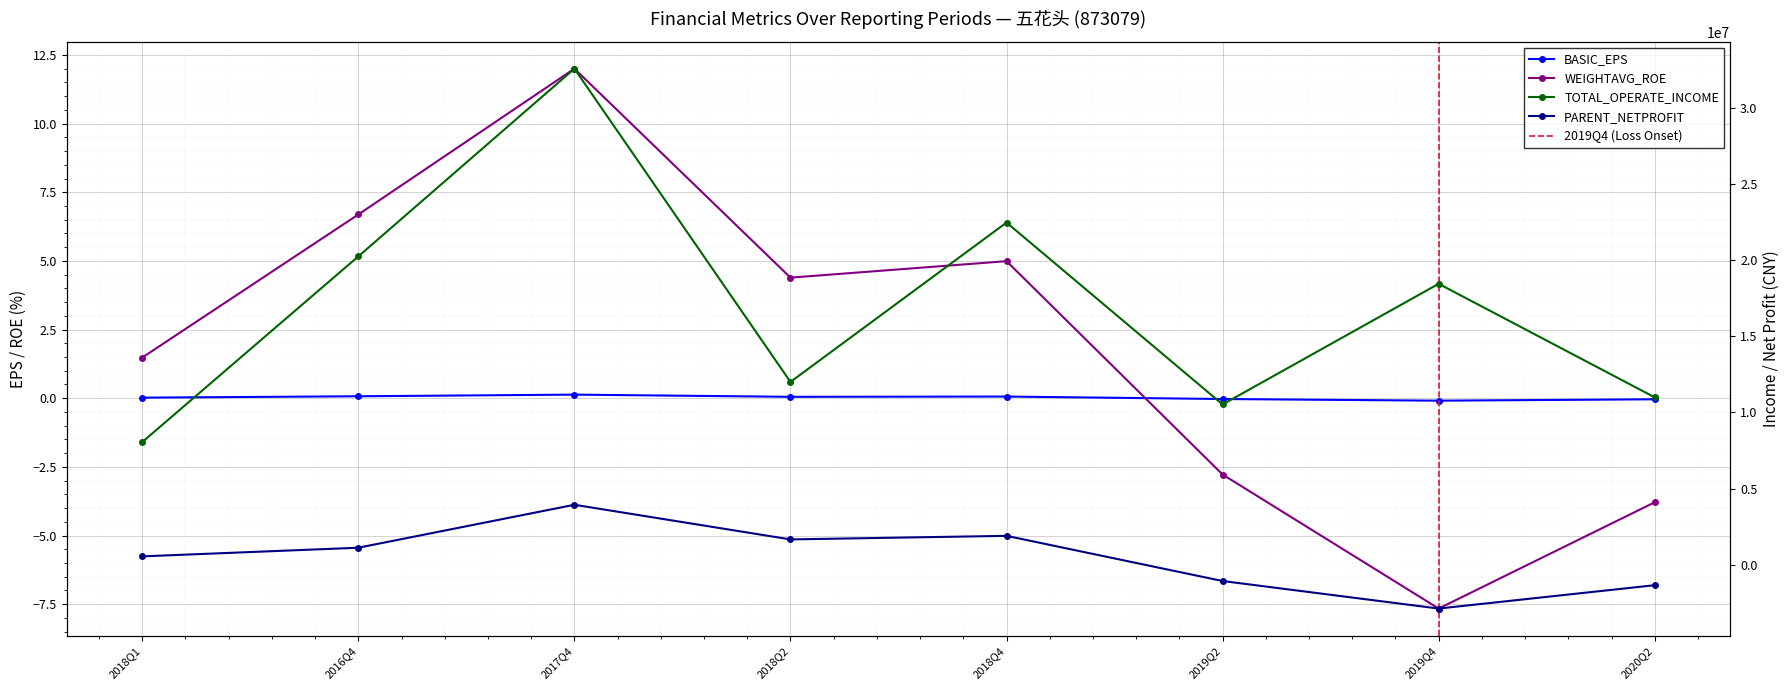

Reading left to right, extract all data points from this chart.

BASIC_EPS: 2018Q1=0.0	2016Q4=0.1	2017Q4=0.1	2018Q2=0.1	2018Q4=0.1	2019Q2=-0.0	2019Q4=-0.1	2020Q2=-0.0
TOTAL_OPERATE_INCOME: 2018Q1=8053784.5	2016Q4=20237718.9	2017Q4=32558353.1	2018Q2=12000282.1	2018Q4=22459626.2	2019Q2=10521642.2	2019Q4=18439424.1	2020Q2=10986788.0
PARENT_NETPROFIT: 2018Q1=550932.0	2016Q4=1118365.3	2017Q4=3936834.5	2018Q2=1663043.4	2018Q4=1897377.8	2019Q2=-1067479.8	2019Q4=-2873696.4	2020Q2=-1341433.6
WEIGHTAVG_ROE: 2018Q1=1.5	2016Q4=6.7	2017Q4=12.0	2018Q2=4.4	2018Q4=5.0	2019Q2=-2.8	2019Q4=-7.7	2020Q2=-3.8